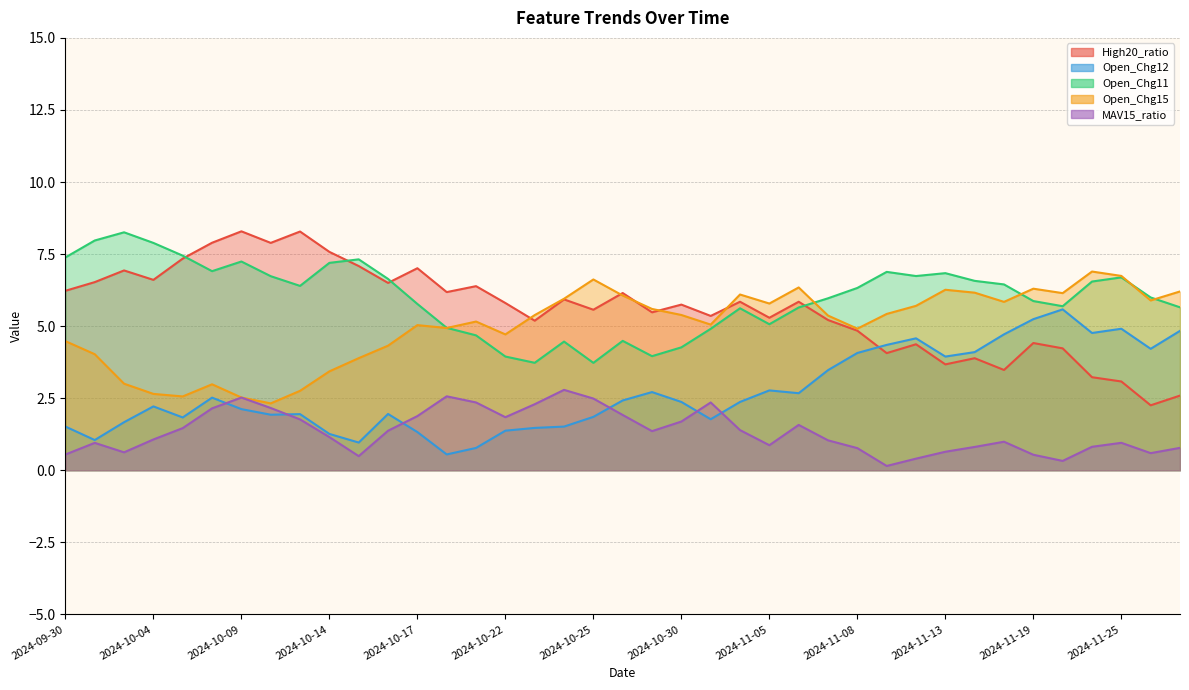

What is the sum of all Open_Chg15 values?

194.9